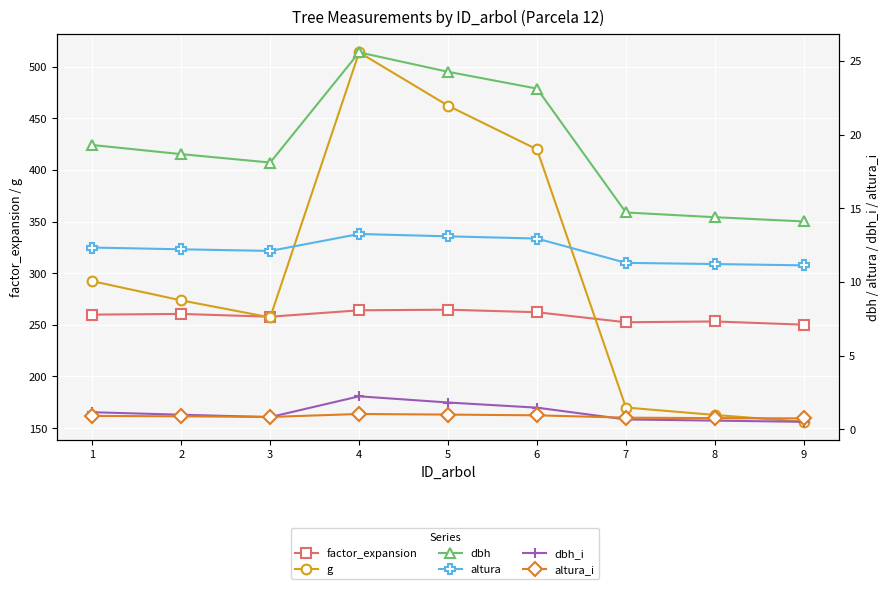

Reading left to right, extract all data points from this chart.

factor_expansion: 259.9	260.5	257.8	264.0	264.6	262.2	252.5	253.2	250.1
g: 292.2	273.6	257.2	513.8	462.1	419.8	169.9	162.7	156.1
dbh: 19.3	18.7	18.1	25.6	24.3	23.1	14.7	14.4	14.1
altura: 12.3	12.2	12.1	13.2	13.1	12.9	11.3	11.2	11.1
dbh_i: 1.1	1.0	0.8	2.2	1.8	1.5	0.7	0.6	0.5
altura_i: 0.9	0.9	0.8	1.0	1.0	0.9	0.8	0.8	0.7